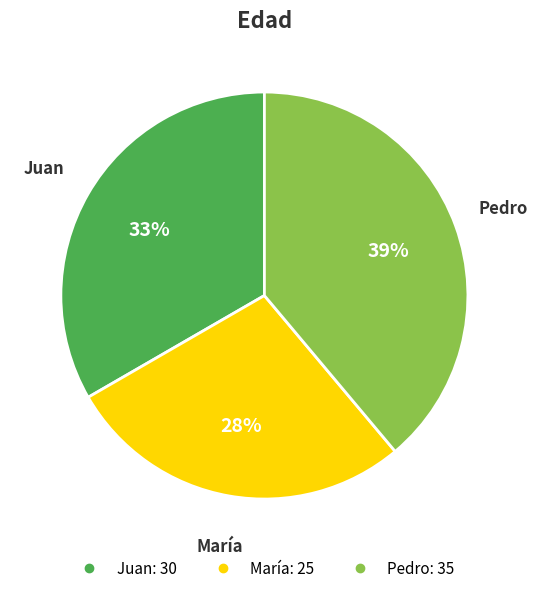

Which has a higher value, María or Pedro?

Pedro